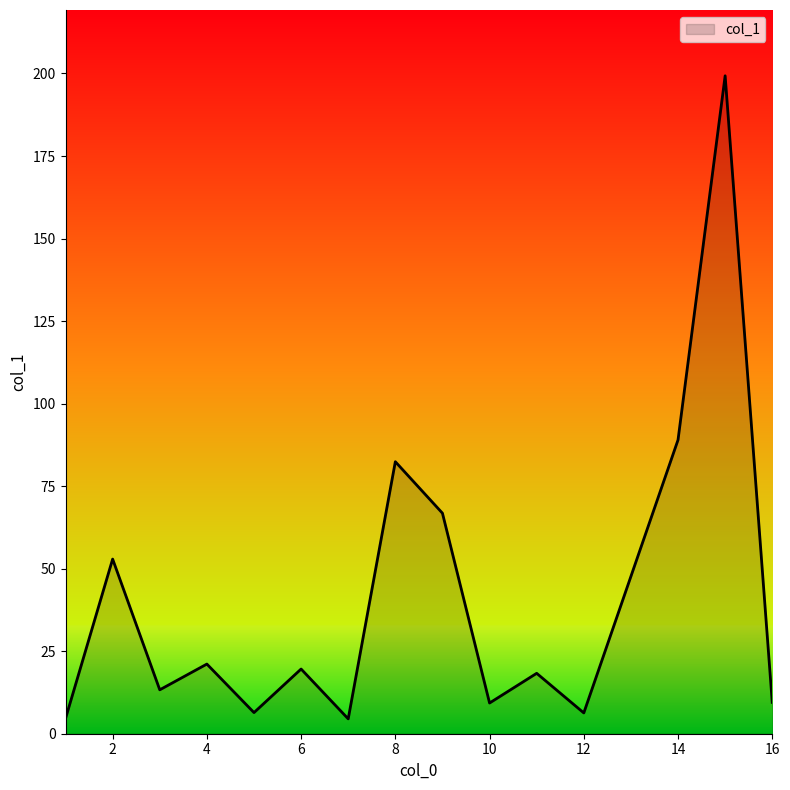

What is the difference between the maximum and minimum values?

194.8